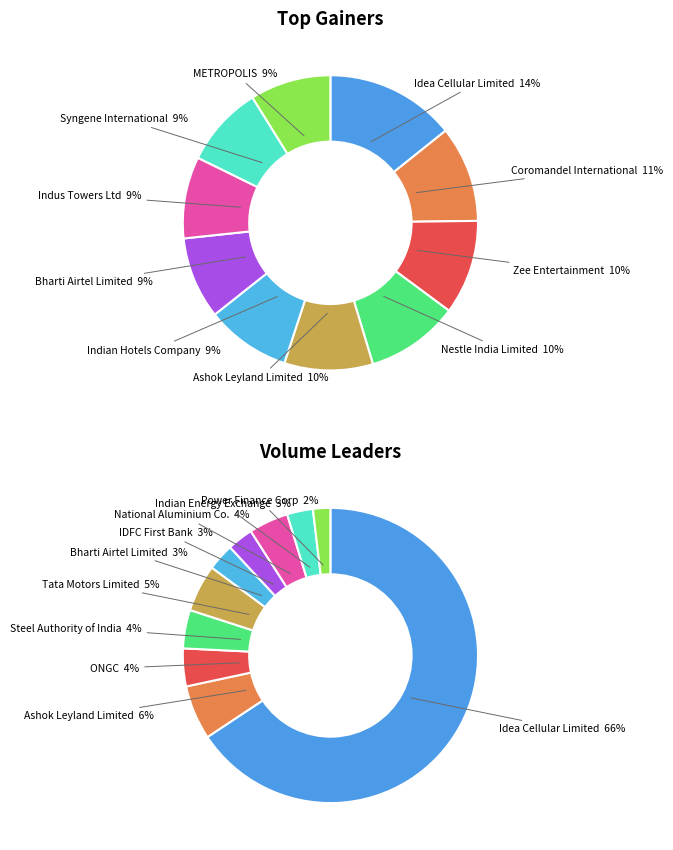

Does METROPOLIS represent more than half of the total?

No